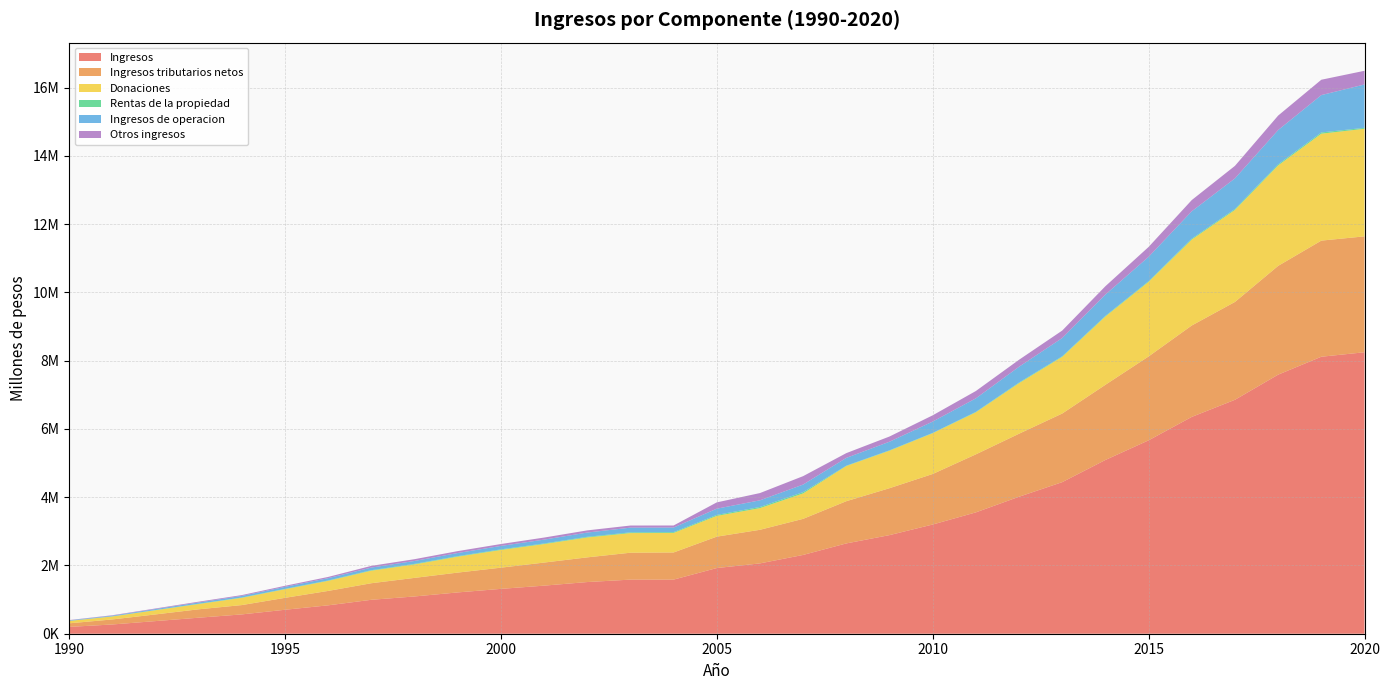

Reading left to right, what are all the values shown in this chart?

Ingresos: 199600	270570	369630	469172	565778	701615	831654	993790	1091627	1209720	1313586	1408271	1513516	1584585	1585143	1923570	2060132	2307895	2645126	2888390	3198599	3554761	4012465	4440234	5089627	5664633	6351539	6852511	7588673	8113759	8244899
Ingresos tributarios netos: 104684	147518	195458	245927	273110	349520	422116	485477	543878	580647	621180	676006	723052	788227	795039	920067	984246	1057316	1236876	1374392	1480404	1699549	1846164	2010020	2202219	2457330	2677400	2866277	3186469	3401392	3394688
Donaciones: 69812	87204	123054	154593	212245	251598	294754	367364	394236	466767	517889	541484	582726	575342	571638	607885	634460	745002	1030417	1098761	1194270	1232061	1481123	1659874	2000062	2184038	2517195	2694643	2941178	3132048	3151151
Rentas de la propiedad: 3318	4281	6030	8729	9137	10001	11348	14717	16512	15521	18316	17950	19364	21546	23650	28341	33869	37577	10385	11125	9180	12451	18308	17306	19043	20946	25585	28387	32352	35955	28815
Ingresos de operacion: 13445	19438	28121	36801	46497	59566	67492	75928	84806	91375	100825	112154	124530	137174	134419	182770	194812	221577	227701	251589	331323	395456	461940	534392	624065	712651	802358	895809	1004364	1094013	1269450
Otros ingresos: 8341	12129	16967	23122	24789	30930	35944	50304	52195	55410	55376	60677	63844	62296	60397	184507	212745	246423	139747	152523	183422	215244	204930	218642	244238	289668	329001	367396	424311	450350	400795